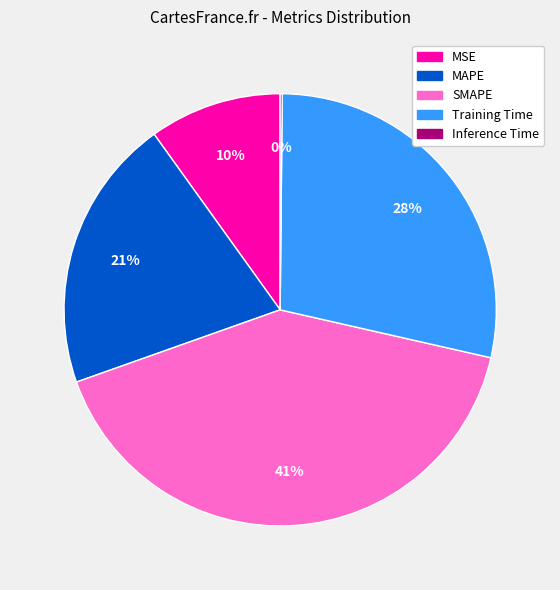

Do MSE and Training Time together represent more than half of the pie?

No